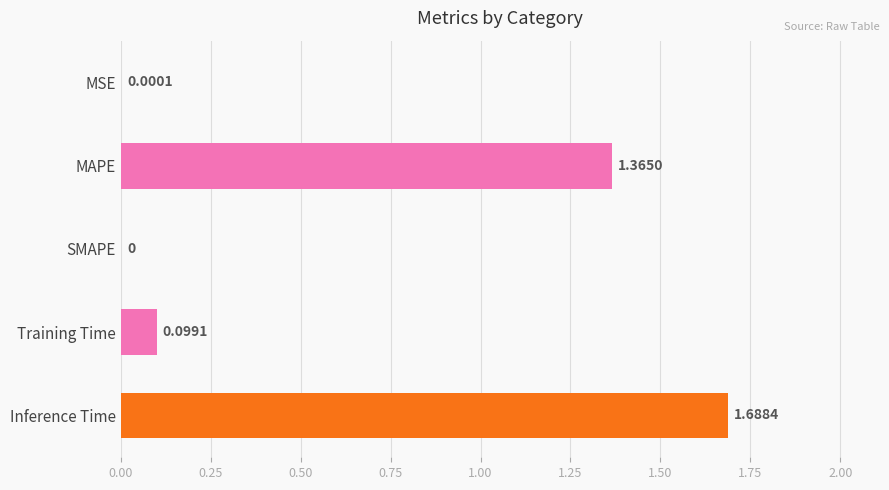

At which category does the chart reach its peak across all series?

Inference Time